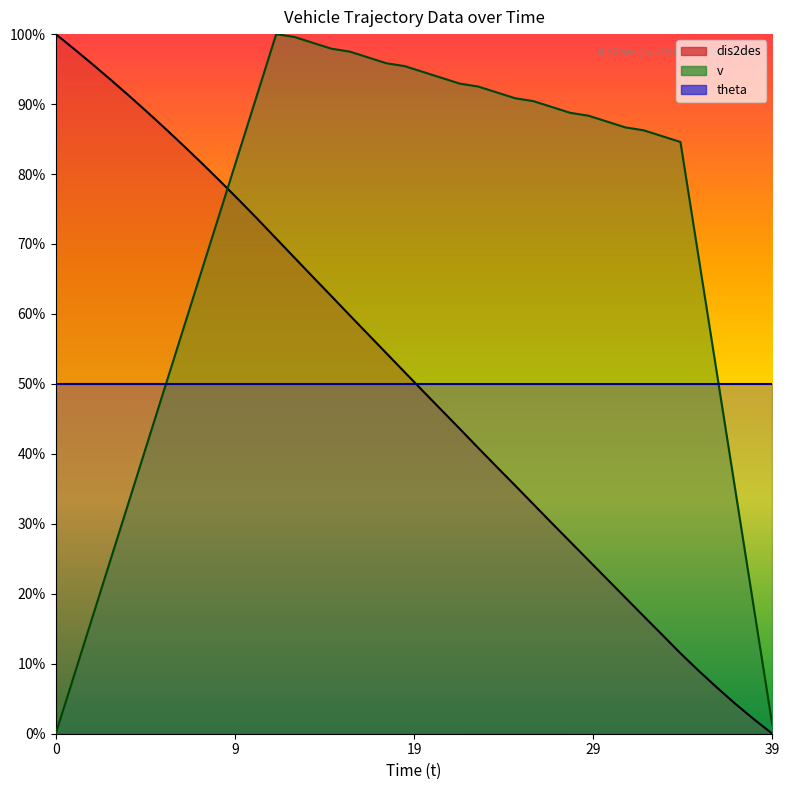

What is the value of the v point at the 24th from the left?

0.9